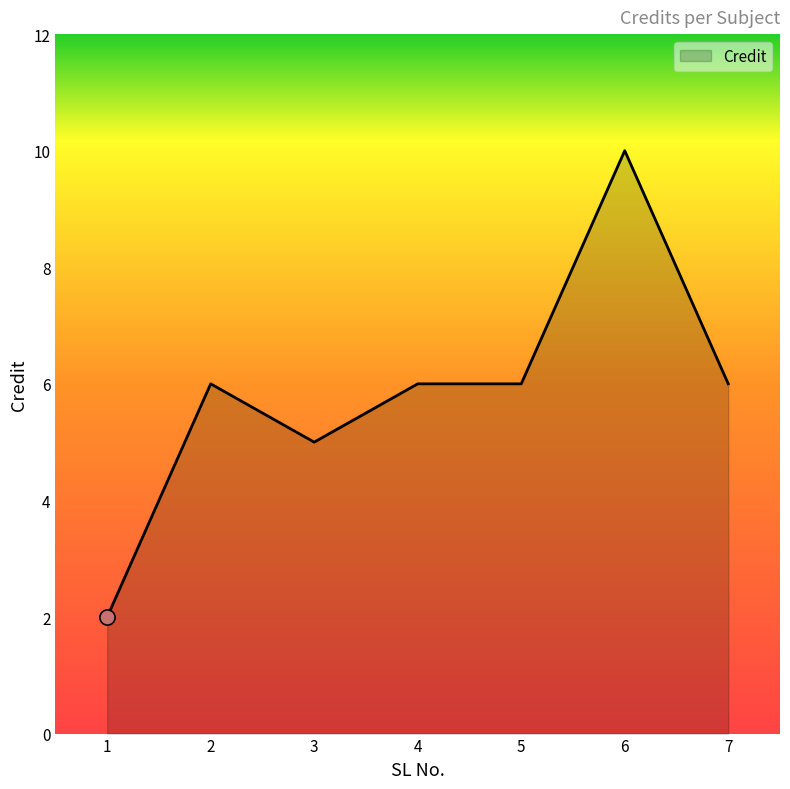

What is the change in value from 1 to 6?

+8